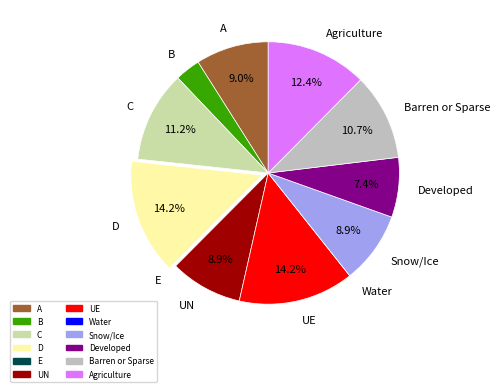

What percentage is the A slice, to the nearest percent?

9%